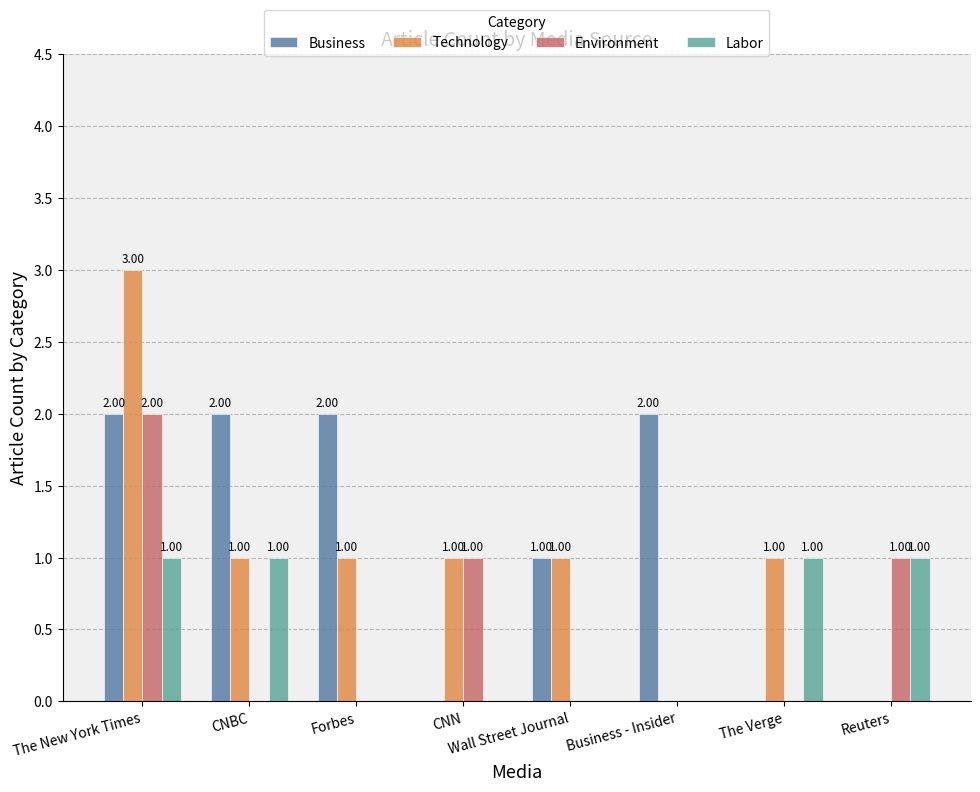

True or false: Labor has a value of 0 at Wall Street Journal.

True